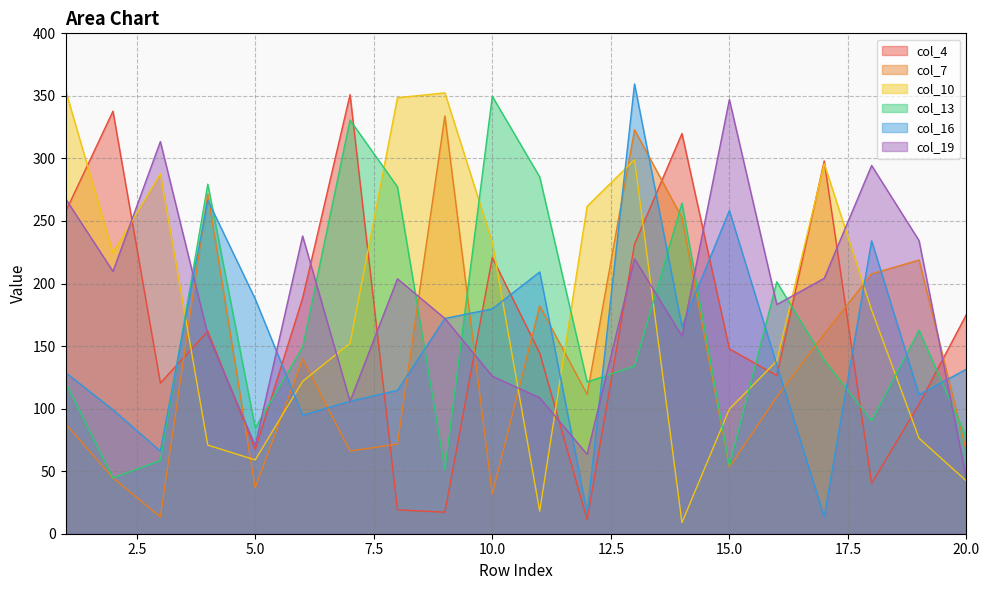

The value of col_4 at 8 is 19.1. True or false?

True